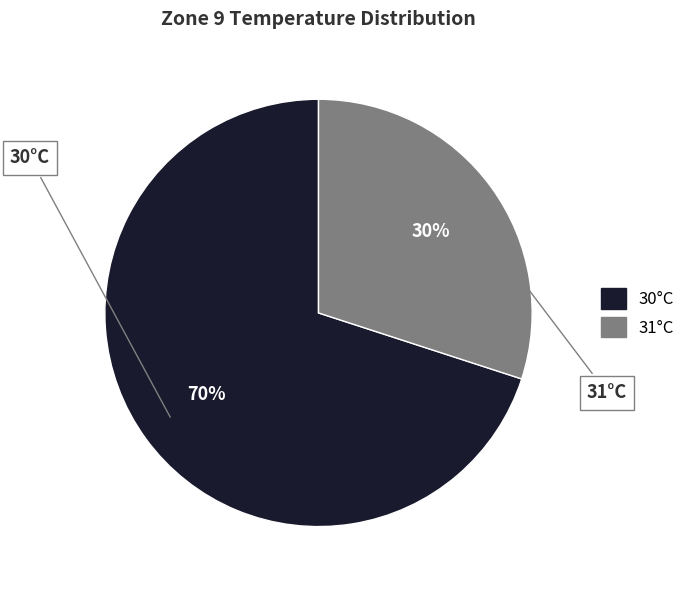

What is the ratio of the value at 31°C to the value at 30°C?

0.4